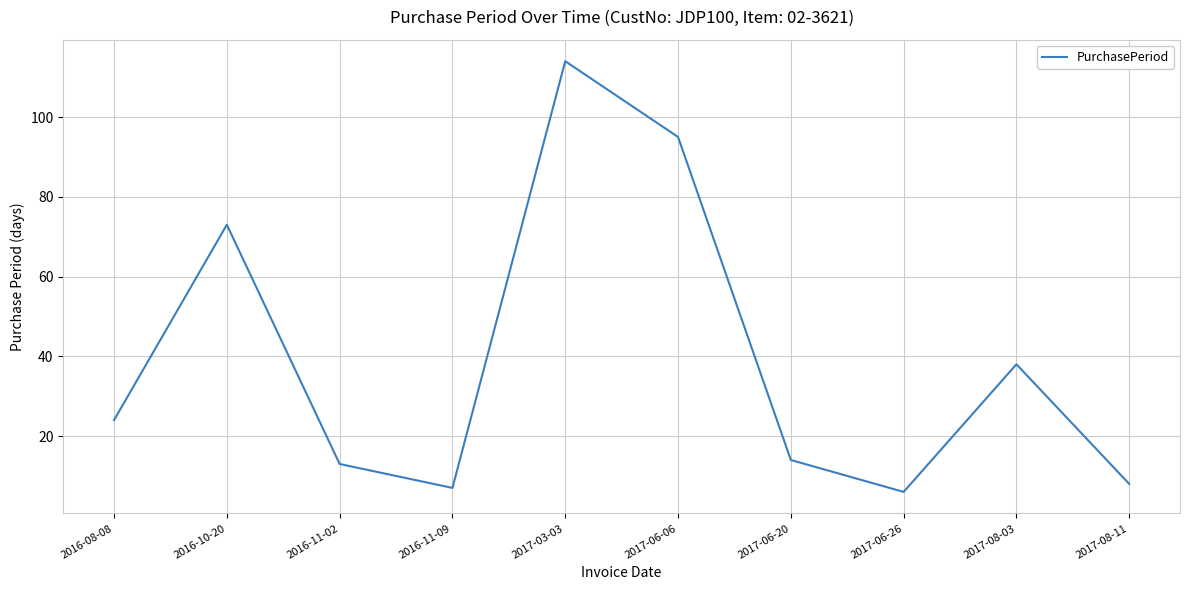

The value at 2017-03-03 is 114. True or false?

True